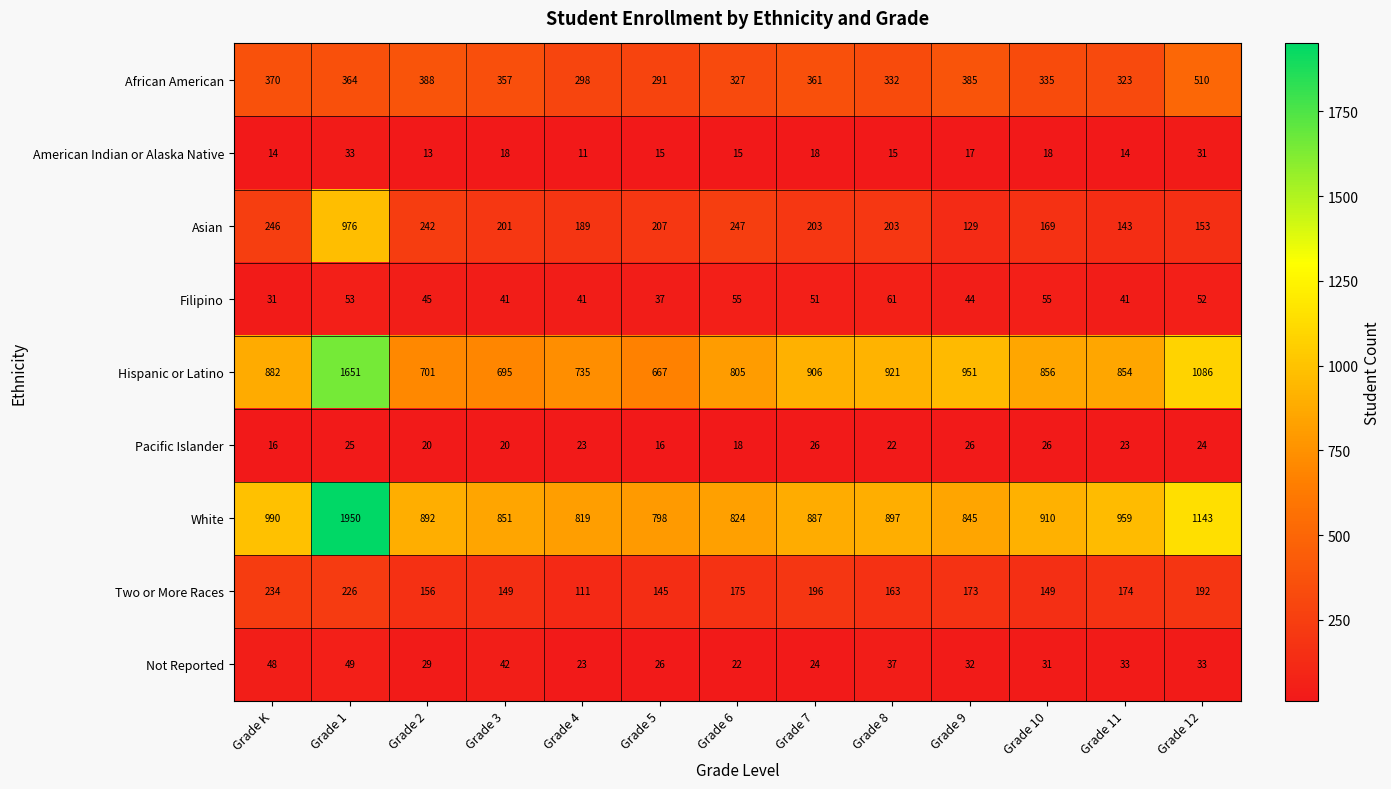

What is the average value of the Hispanic or Latino series?

901